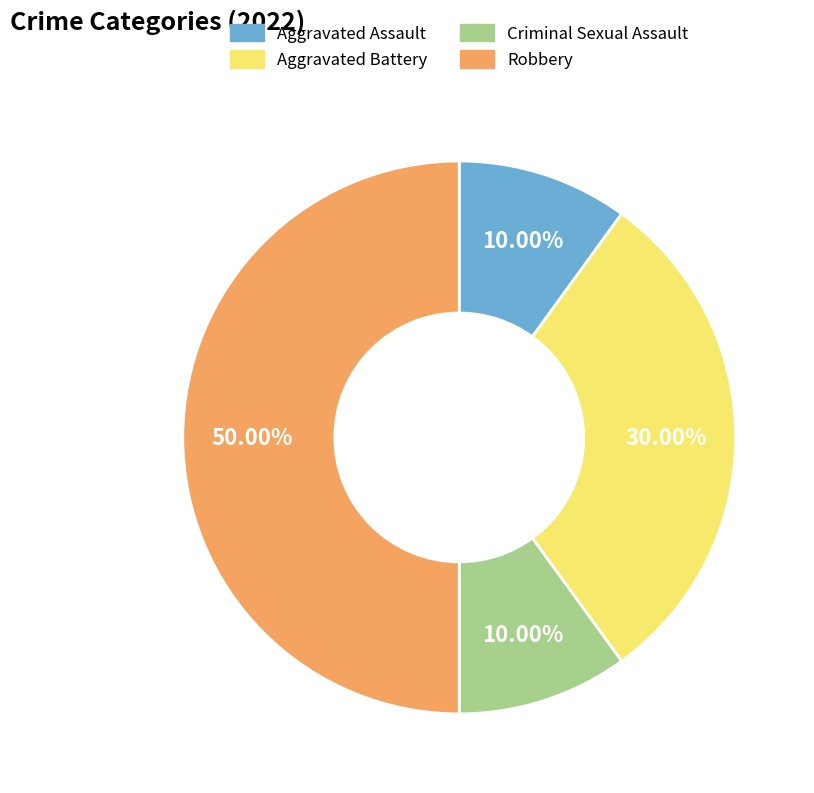

Does Aggravated Battery represent more than half of the total?

No